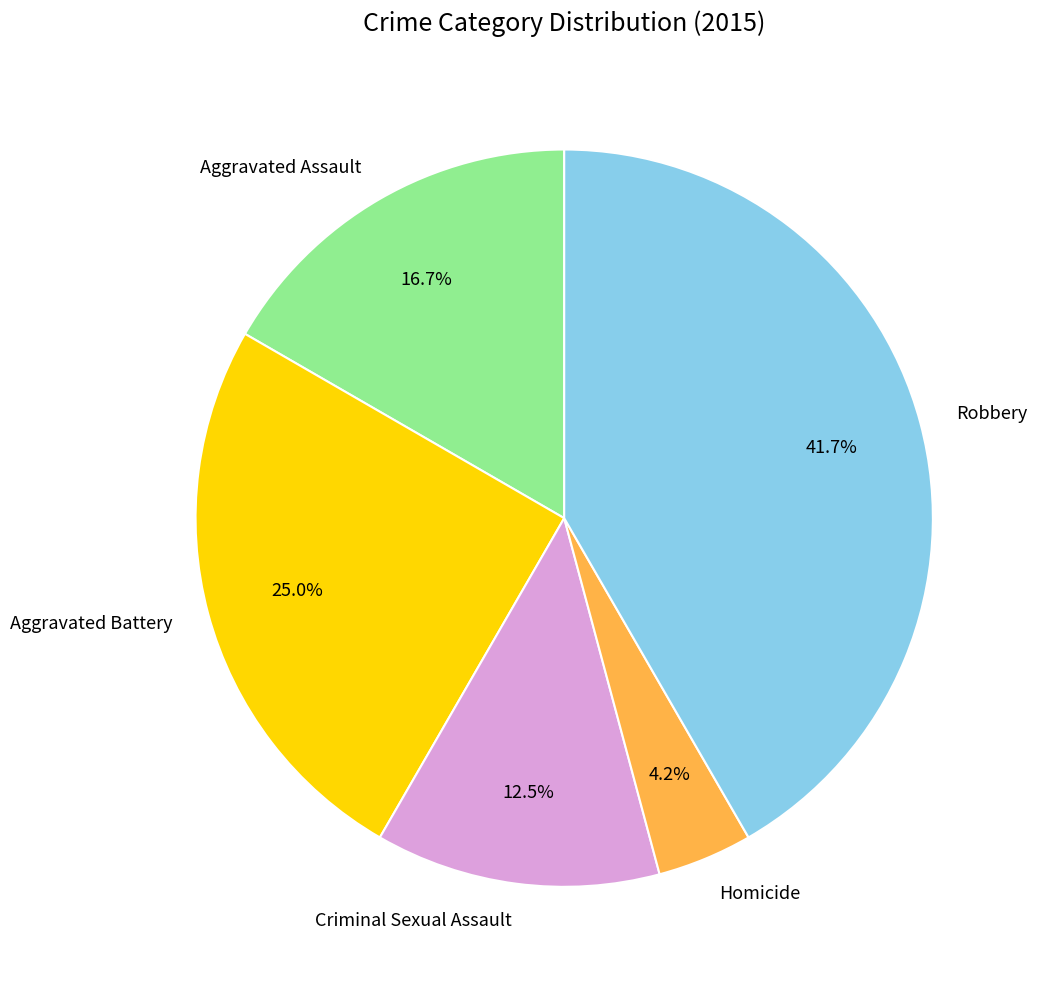

Approximately how many times larger is the value at Aggravated Battery compared to Aggravated Assault?

1.5